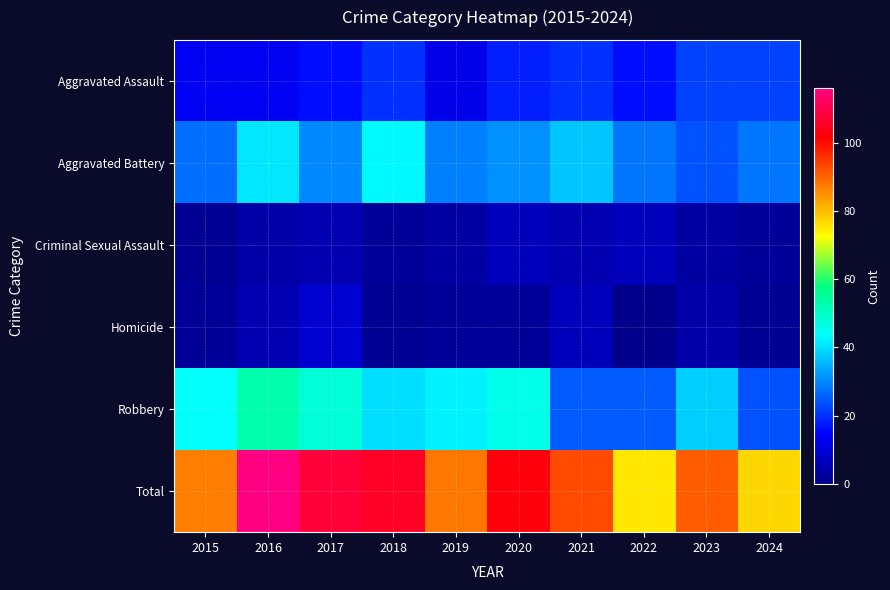

Which has a higher value, 2017 or 2023?

2023